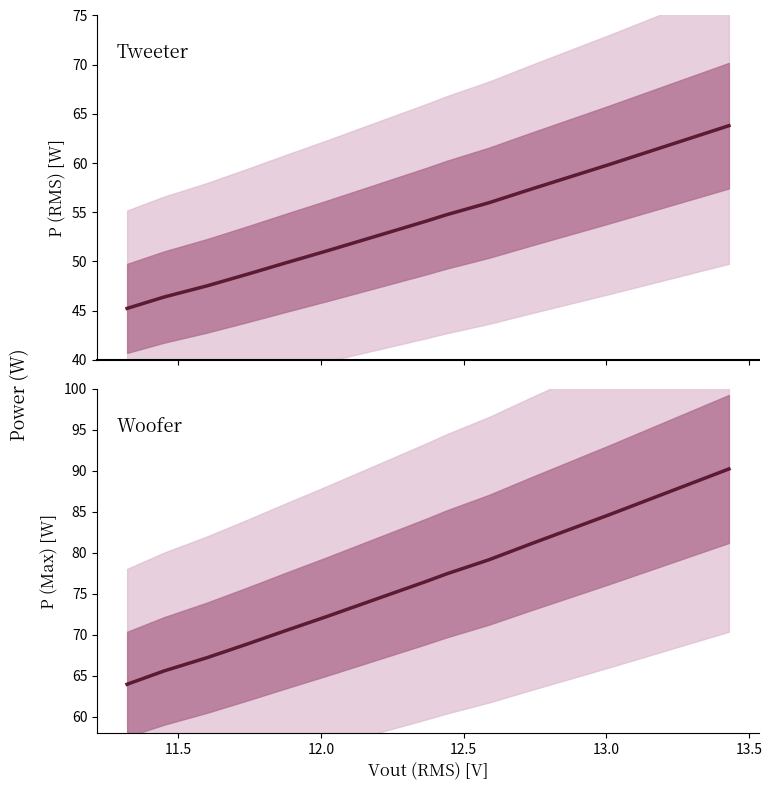

Which series has the largest range (max minus min)?

Woofer